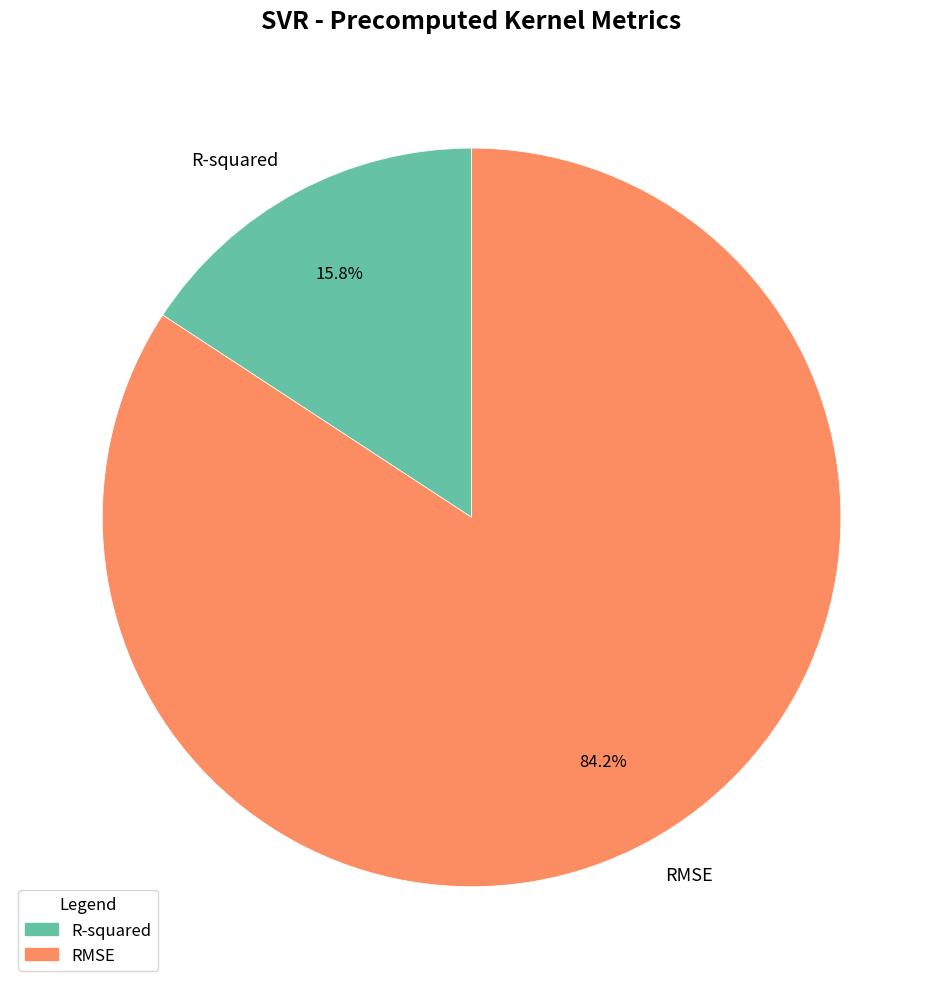

How many slices are in this pie chart?

2